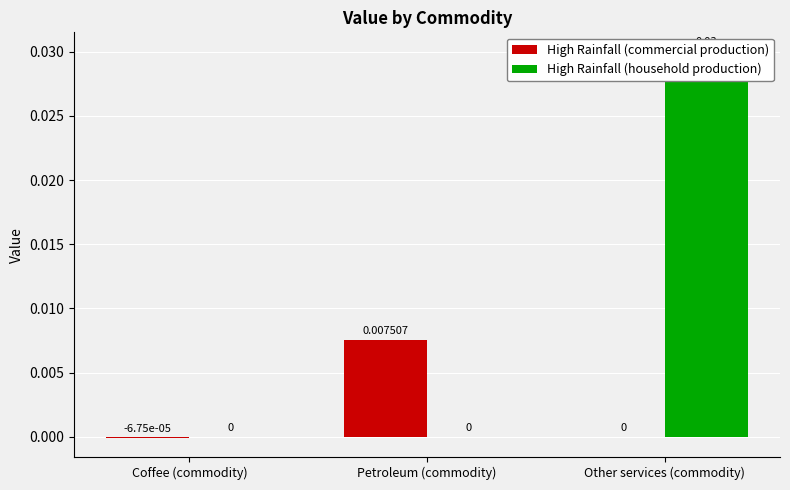

What is the label of the 1st bar from the left?

Coffee (commodity)